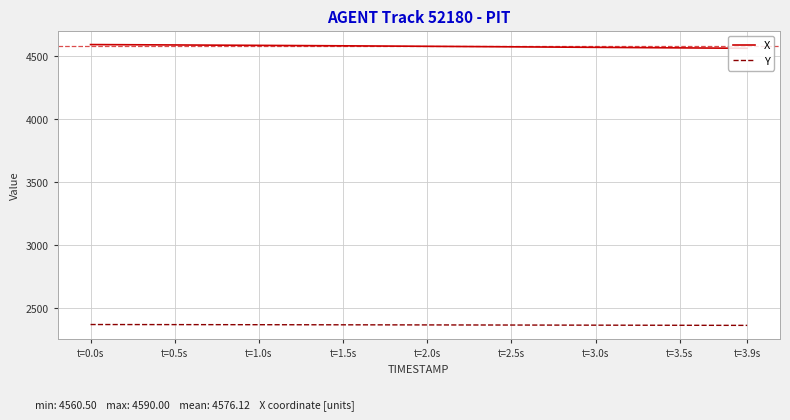

List the series in order of their overall mean, highest first.

X, Y